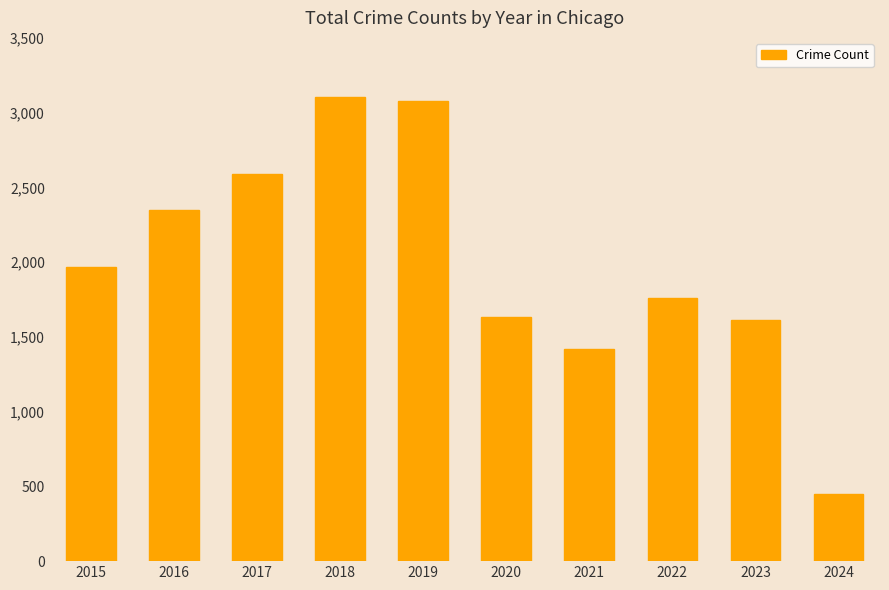

What is the change in value from 2015 to 2024?

-1518